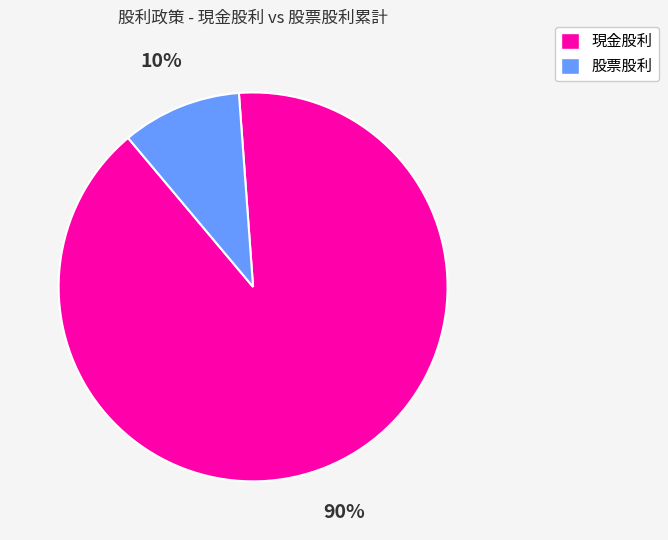

What is the smallest slice in the pie chart?

股票股利